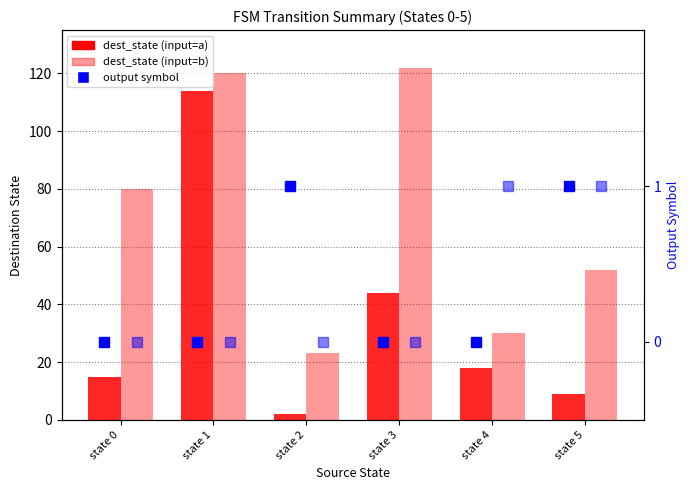

What is the total value across all series at state 5?

63